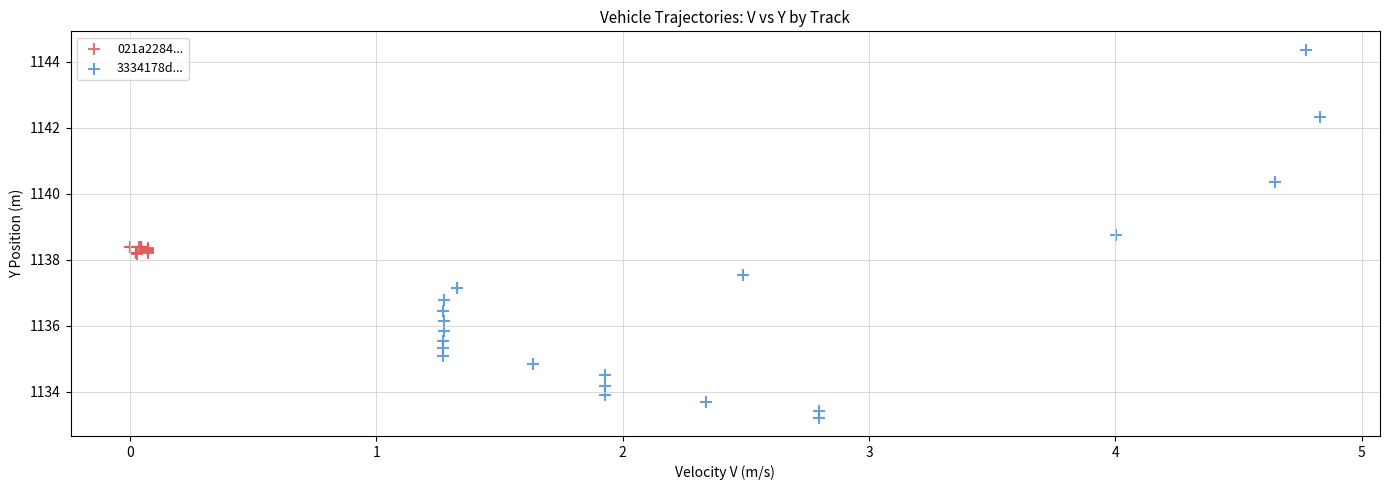

Which series reaches the maximum Y coordinate?

3334178d...